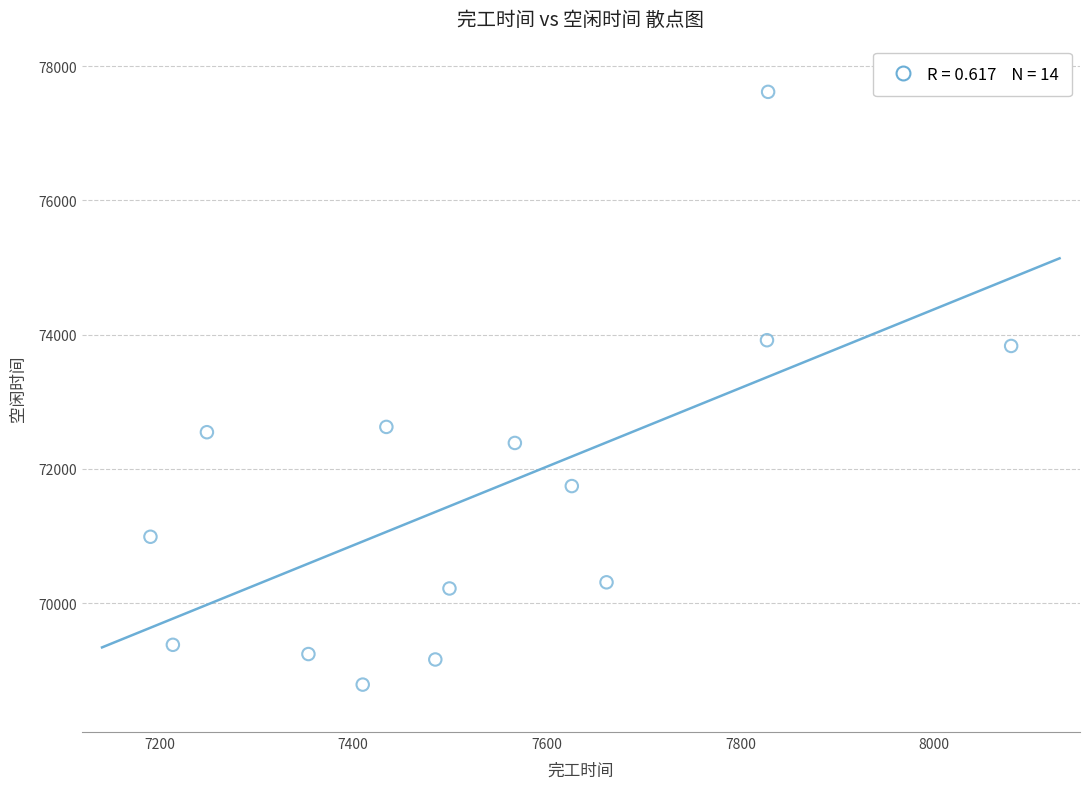

What is the range of Y values (max minus min)?

8830.1